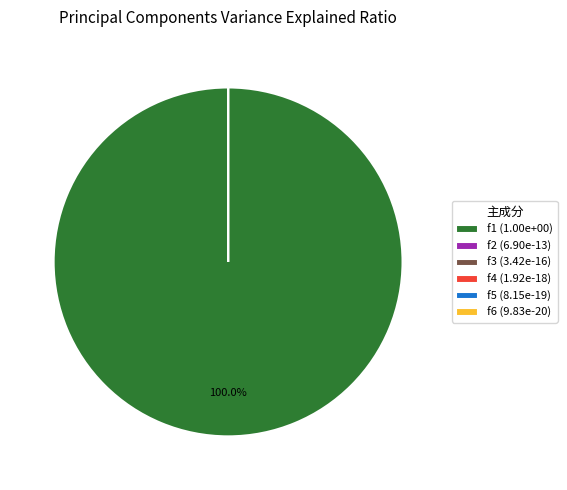

Count the number of slices in the pie.

6